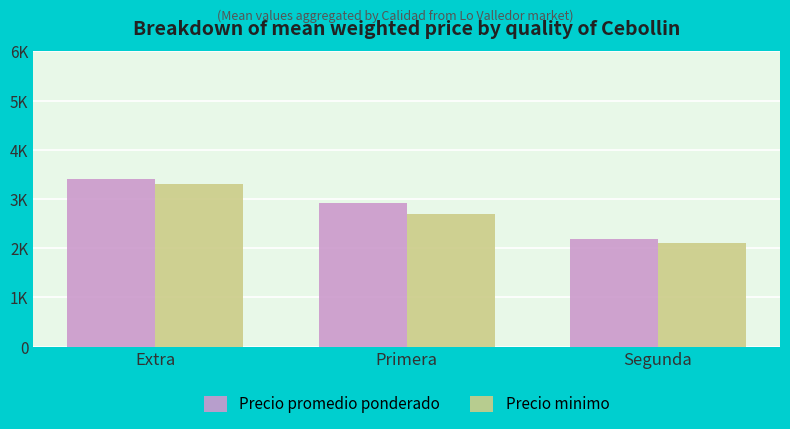

What is the average value of the Precio minimo series?

2700